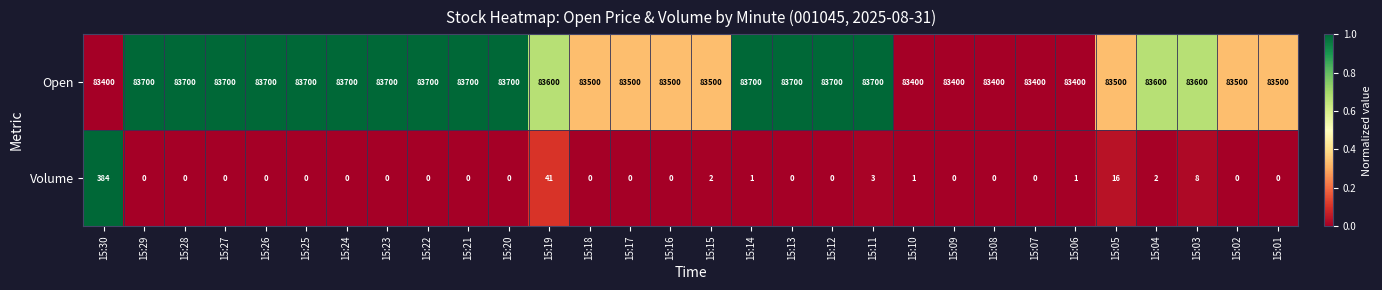

Rank the series by their average value, from lowest to highest.

Volume, Open